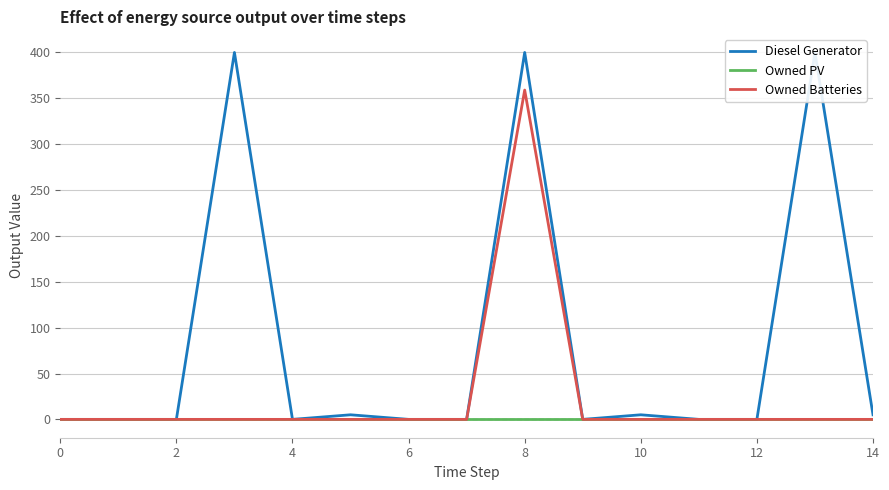

Rank the series by their maximum value, from lowest to highest.

Owned PV, Owned Batteries, Diesel Generator